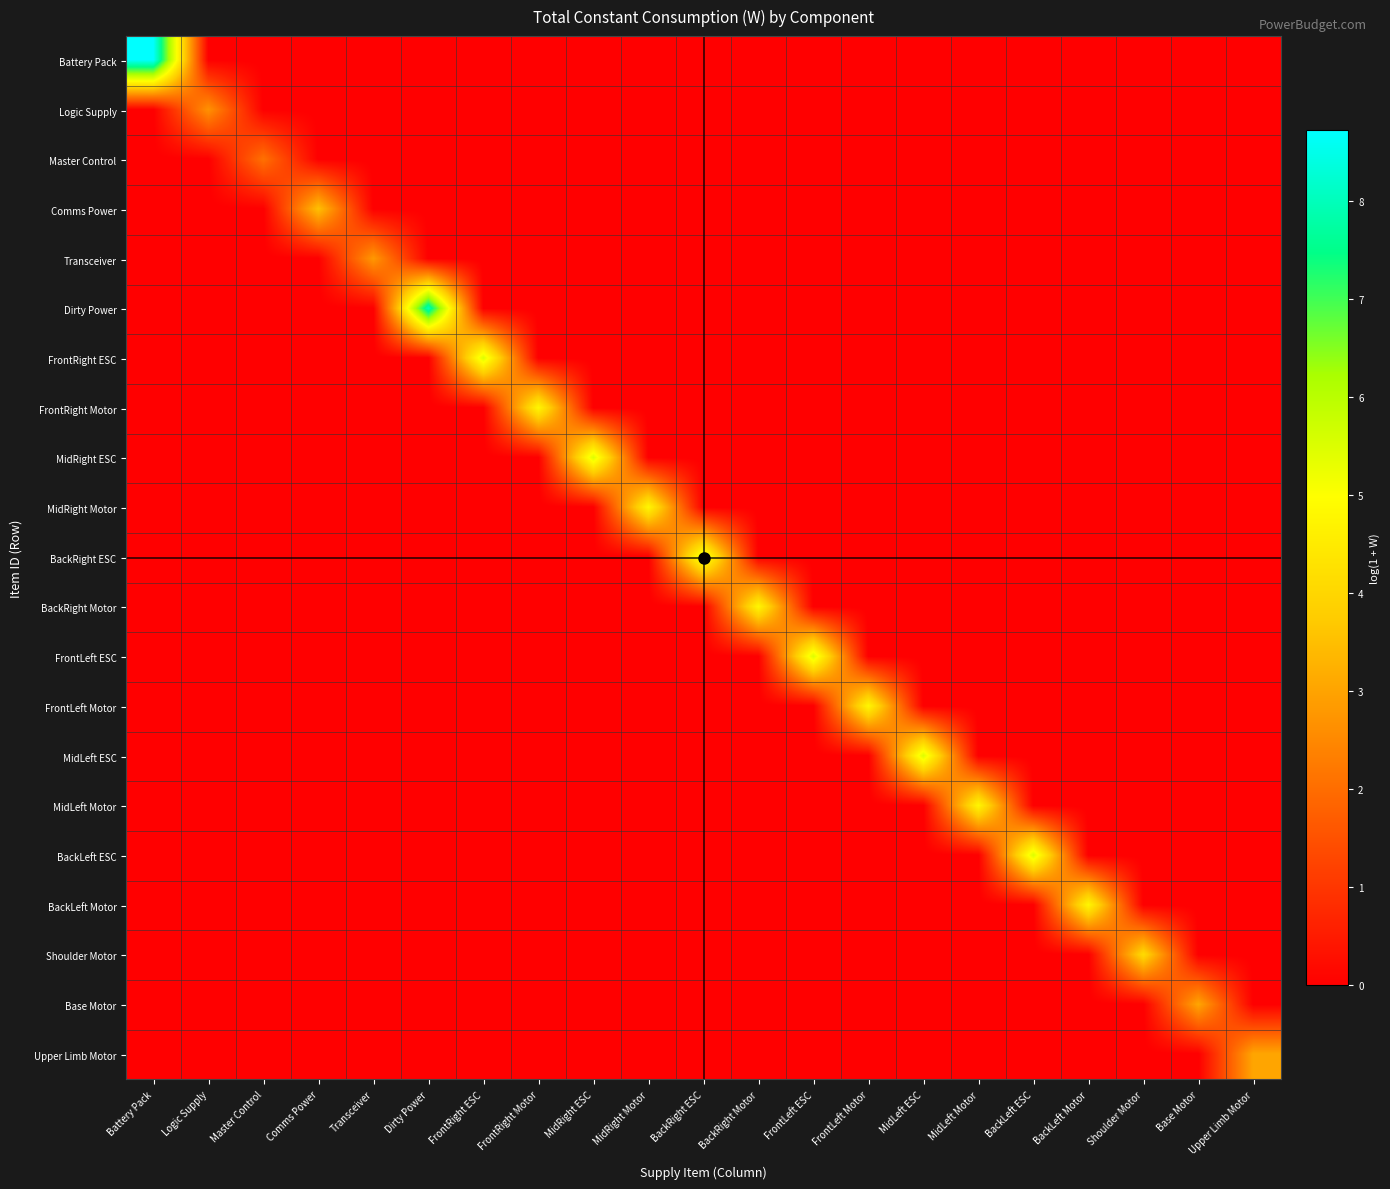

Reading left to right, what are all the values shown in this chart?

Battery Pack: Battery Pack=8.7	Logic Supply=0.0	Master Control=0.0	Comms Power=0.0	Transceiver=0.0	Dirty Power=0.0	FrontRight ESC=0.0	FrontRight Motor=0.0	MidRight ESC=0.0	MidRight Motor=0.0	BackRight ESC=0.0	BackRight Motor=0.0	FrontLeft ESC=0.0	FrontLeft Motor=0.0	MidLeft ESC=0.0	MidLeft Motor=0.0	BackLeft ESC=0.0	BackLeft Motor=0.0	Shoulder Motor=0.0	Base Motor=0.0	Upper Limb Motor=0.0
Logic Supply: Battery Pack=0.0	Logic Supply=2.7	Master Control=0.0	Comms Power=0.0	Transceiver=0.0	Dirty Power=0.0	FrontRight ESC=0.0	FrontRight Motor=0.0	MidRight ESC=0.0	MidRight Motor=0.0	BackRight ESC=0.0	BackRight Motor=0.0	FrontLeft ESC=0.0	FrontLeft Motor=0.0	MidLeft ESC=0.0	MidLeft Motor=0.0	BackLeft ESC=0.0	BackLeft Motor=0.0	Shoulder Motor=0.0	Base Motor=0.0	Upper Limb Motor=0.0
Master Control: Battery Pack=0.0	Logic Supply=0.0	Master Control=2.1	Comms Power=0.0	Transceiver=0.0	Dirty Power=0.0	FrontRight ESC=0.0	FrontRight Motor=0.0	MidRight ESC=0.0	MidRight Motor=0.0	BackRight ESC=0.0	BackRight Motor=0.0	FrontLeft ESC=0.0	FrontLeft Motor=0.0	MidLeft ESC=0.0	MidLeft Motor=0.0	BackLeft ESC=0.0	BackLeft Motor=0.0	Shoulder Motor=0.0	Base Motor=0.0	Upper Limb Motor=0.0
Comms Power: Battery Pack=0.0	Logic Supply=0.0	Master Control=0.0	Comms Power=3.5	Transceiver=0.0	Dirty Power=0.0	FrontRight ESC=0.0	FrontRight Motor=0.0	MidRight ESC=0.0	MidRight Motor=0.0	BackRight ESC=0.0	BackRight Motor=0.0	FrontLeft ESC=0.0	FrontLeft Motor=0.0	MidLeft ESC=0.0	MidLeft Motor=0.0	BackLeft ESC=0.0	BackLeft Motor=0.0	Shoulder Motor=0.0	Base Motor=0.0	Upper Limb Motor=0.0
Transceiver: Battery Pack=0.0	Logic Supply=0.0	Master Control=0.0	Comms Power=0.0	Transceiver=2.8	Dirty Power=0.0	FrontRight ESC=0.0	FrontRight Motor=0.0	MidRight ESC=0.0	MidRight Motor=0.0	BackRight ESC=0.0	BackRight Motor=0.0	FrontLeft ESC=0.0	FrontLeft Motor=0.0	MidLeft ESC=0.0	MidLeft Motor=0.0	BackLeft ESC=0.0	BackLeft Motor=0.0	Shoulder Motor=0.0	Base Motor=0.0	Upper Limb Motor=0.0
Dirty Power: Battery Pack=0.0	Logic Supply=0.0	Master Control=0.0	Comms Power=0.0	Transceiver=0.0	Dirty Power=8.0	FrontRight ESC=0.0	FrontRight Motor=0.0	MidRight ESC=0.0	MidRight Motor=0.0	BackRight ESC=0.0	BackRight Motor=0.0	FrontLeft ESC=0.0	FrontLeft Motor=0.0	MidLeft ESC=0.0	MidLeft Motor=0.0	BackLeft ESC=0.0	BackLeft Motor=0.0	Shoulder Motor=0.0	Base Motor=0.0	Upper Limb Motor=0.0
FrontRight ESC: Battery Pack=0.0	Logic Supply=0.0	Master Control=0.0	Comms Power=0.0	Transceiver=0.0	Dirty Power=0.0	FrontRight ESC=5.5	FrontRight Motor=0.0	MidRight ESC=0.0	MidRight Motor=0.0	BackRight ESC=0.0	BackRight Motor=0.0	FrontLeft ESC=0.0	FrontLeft Motor=0.0	MidLeft ESC=0.0	MidLeft Motor=0.0	BackLeft ESC=0.0	BackLeft Motor=0.0	Shoulder Motor=0.0	Base Motor=0.0	Upper Limb Motor=0.0
FrontRight Motor: Battery Pack=0.0	Logic Supply=0.0	Master Control=0.0	Comms Power=0.0	Transceiver=0.0	Dirty Power=0.0	FrontRight ESC=0.0	FrontRight Motor=4.8	MidRight ESC=0.0	MidRight Motor=0.0	BackRight ESC=0.0	BackRight Motor=0.0	FrontLeft ESC=0.0	FrontLeft Motor=0.0	MidLeft ESC=0.0	MidLeft Motor=0.0	BackLeft ESC=0.0	BackLeft Motor=0.0	Shoulder Motor=0.0	Base Motor=0.0	Upper Limb Motor=0.0
MidRight ESC: Battery Pack=0.0	Logic Supply=0.0	Master Control=0.0	Comms Power=0.0	Transceiver=0.0	Dirty Power=0.0	FrontRight ESC=0.0	FrontRight Motor=0.0	MidRight ESC=5.5	MidRight Motor=0.0	BackRight ESC=0.0	BackRight Motor=0.0	FrontLeft ESC=0.0	FrontLeft Motor=0.0	MidLeft ESC=0.0	MidLeft Motor=0.0	BackLeft ESC=0.0	BackLeft Motor=0.0	Shoulder Motor=0.0	Base Motor=0.0	Upper Limb Motor=0.0
MidRight Motor: Battery Pack=0.0	Logic Supply=0.0	Master Control=0.0	Comms Power=0.0	Transceiver=0.0	Dirty Power=0.0	FrontRight ESC=0.0	FrontRight Motor=0.0	MidRight ESC=0.0	MidRight Motor=4.8	BackRight ESC=0.0	BackRight Motor=0.0	FrontLeft ESC=0.0	FrontLeft Motor=0.0	MidLeft ESC=0.0	MidLeft Motor=0.0	BackLeft ESC=0.0	BackLeft Motor=0.0	Shoulder Motor=0.0	Base Motor=0.0	Upper Limb Motor=0.0
BackRight ESC: Battery Pack=0.0	Logic Supply=0.0	Master Control=0.0	Comms Power=0.0	Transceiver=0.0	Dirty Power=0.0	FrontRight ESC=0.0	FrontRight Motor=0.0	MidRight ESC=0.0	MidRight Motor=0.0	BackRight ESC=5.5	BackRight Motor=0.0	FrontLeft ESC=0.0	FrontLeft Motor=0.0	MidLeft ESC=0.0	MidLeft Motor=0.0	BackLeft ESC=0.0	BackLeft Motor=0.0	Shoulder Motor=0.0	Base Motor=0.0	Upper Limb Motor=0.0
BackRight Motor: Battery Pack=0.0	Logic Supply=0.0	Master Control=0.0	Comms Power=0.0	Transceiver=0.0	Dirty Power=0.0	FrontRight ESC=0.0	FrontRight Motor=0.0	MidRight ESC=0.0	MidRight Motor=0.0	BackRight ESC=0.0	BackRight Motor=4.8	FrontLeft ESC=0.0	FrontLeft Motor=0.0	MidLeft ESC=0.0	MidLeft Motor=0.0	BackLeft ESC=0.0	BackLeft Motor=0.0	Shoulder Motor=0.0	Base Motor=0.0	Upper Limb Motor=0.0
FrontLeft ESC: Battery Pack=0.0	Logic Supply=0.0	Master Control=0.0	Comms Power=0.0	Transceiver=0.0	Dirty Power=0.0	FrontRight ESC=0.0	FrontRight Motor=0.0	MidRight ESC=0.0	MidRight Motor=0.0	BackRight ESC=0.0	BackRight Motor=0.0	FrontLeft ESC=5.5	FrontLeft Motor=0.0	MidLeft ESC=0.0	MidLeft Motor=0.0	BackLeft ESC=0.0	BackLeft Motor=0.0	Shoulder Motor=0.0	Base Motor=0.0	Upper Limb Motor=0.0
FrontLeft Motor: Battery Pack=0.0	Logic Supply=0.0	Master Control=0.0	Comms Power=0.0	Transceiver=0.0	Dirty Power=0.0	FrontRight ESC=0.0	FrontRight Motor=0.0	MidRight ESC=0.0	MidRight Motor=0.0	BackRight ESC=0.0	BackRight Motor=0.0	FrontLeft ESC=0.0	FrontLeft Motor=4.8	MidLeft ESC=0.0	MidLeft Motor=0.0	BackLeft ESC=0.0	BackLeft Motor=0.0	Shoulder Motor=0.0	Base Motor=0.0	Upper Limb Motor=0.0
MidLeft ESC: Battery Pack=0.0	Logic Supply=0.0	Master Control=0.0	Comms Power=0.0	Transceiver=0.0	Dirty Power=0.0	FrontRight ESC=0.0	FrontRight Motor=0.0	MidRight ESC=0.0	MidRight Motor=0.0	BackRight ESC=0.0	BackRight Motor=0.0	FrontLeft ESC=0.0	FrontLeft Motor=0.0	MidLeft ESC=5.5	MidLeft Motor=0.0	BackLeft ESC=0.0	BackLeft Motor=0.0	Shoulder Motor=0.0	Base Motor=0.0	Upper Limb Motor=0.0
MidLeft Motor: Battery Pack=0.0	Logic Supply=0.0	Master Control=0.0	Comms Power=0.0	Transceiver=0.0	Dirty Power=0.0	FrontRight ESC=0.0	FrontRight Motor=0.0	MidRight ESC=0.0	MidRight Motor=0.0	BackRight ESC=0.0	BackRight Motor=0.0	FrontLeft ESC=0.0	FrontLeft Motor=0.0	MidLeft ESC=0.0	MidLeft Motor=4.8	BackLeft ESC=0.0	BackLeft Motor=0.0	Shoulder Motor=0.0	Base Motor=0.0	Upper Limb Motor=0.0
BackLeft ESC: Battery Pack=0.0	Logic Supply=0.0	Master Control=0.0	Comms Power=0.0	Transceiver=0.0	Dirty Power=0.0	FrontRight ESC=0.0	FrontRight Motor=0.0	MidRight ESC=0.0	MidRight Motor=0.0	BackRight ESC=0.0	BackRight Motor=0.0	FrontLeft ESC=0.0	FrontLeft Motor=0.0	MidLeft ESC=0.0	MidLeft Motor=0.0	BackLeft ESC=5.5	BackLeft Motor=0.0	Shoulder Motor=0.0	Base Motor=0.0	Upper Limb Motor=0.0
BackLeft Motor: Battery Pack=0.0	Logic Supply=0.0	Master Control=0.0	Comms Power=0.0	Transceiver=0.0	Dirty Power=0.0	FrontRight ESC=0.0	FrontRight Motor=0.0	MidRight ESC=0.0	MidRight Motor=0.0	BackRight ESC=0.0	BackRight Motor=0.0	FrontLeft ESC=0.0	FrontLeft Motor=0.0	MidLeft ESC=0.0	MidLeft Motor=0.0	BackLeft ESC=0.0	BackLeft Motor=4.8	Shoulder Motor=0.0	Base Motor=0.0	Upper Limb Motor=0.0
Shoulder Motor: Battery Pack=0.0	Logic Supply=0.0	Master Control=0.0	Comms Power=0.0	Transceiver=0.0	Dirty Power=0.0	FrontRight ESC=0.0	FrontRight Motor=0.0	MidRight ESC=0.0	MidRight Motor=0.0	BackRight ESC=0.0	BackRight Motor=0.0	FrontLeft ESC=0.0	FrontLeft Motor=0.0	MidLeft ESC=0.0	MidLeft Motor=0.0	BackLeft ESC=0.0	BackLeft Motor=0.0	Shoulder Motor=4.1	Base Motor=0.0	Upper Limb Motor=0.0
Base Motor: Battery Pack=0.0	Logic Supply=0.0	Master Control=0.0	Comms Power=0.0	Transceiver=0.0	Dirty Power=0.0	FrontRight ESC=0.0	FrontRight Motor=0.0	MidRight ESC=0.0	MidRight Motor=0.0	BackRight ESC=0.0	BackRight Motor=0.0	FrontLeft ESC=0.0	FrontLeft Motor=0.0	MidLeft ESC=0.0	MidLeft Motor=0.0	BackLeft ESC=0.0	BackLeft Motor=0.0	Shoulder Motor=0.0	Base Motor=3.0	Upper Limb Motor=0.0
Upper Limb Motor: Battery Pack=0.0	Logic Supply=0.0	Master Control=0.0	Comms Power=0.0	Transceiver=0.0	Dirty Power=0.0	FrontRight ESC=0.0	FrontRight Motor=0.0	MidRight ESC=0.0	MidRight Motor=0.0	BackRight ESC=0.0	BackRight Motor=0.0	FrontLeft ESC=0.0	FrontLeft Motor=0.0	MidLeft ESC=0.0	MidLeft Motor=0.0	BackLeft ESC=0.0	BackLeft Motor=0.0	Shoulder Motor=0.0	Base Motor=0.0	Upper Limb Motor=3.0